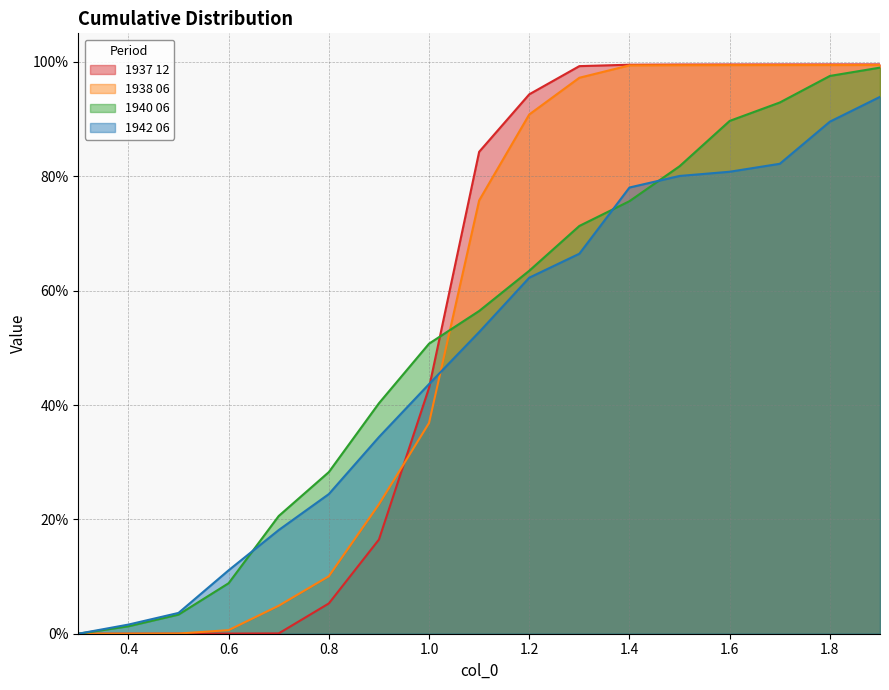

Which label corresponds to the smallest value in the chart?

0.3